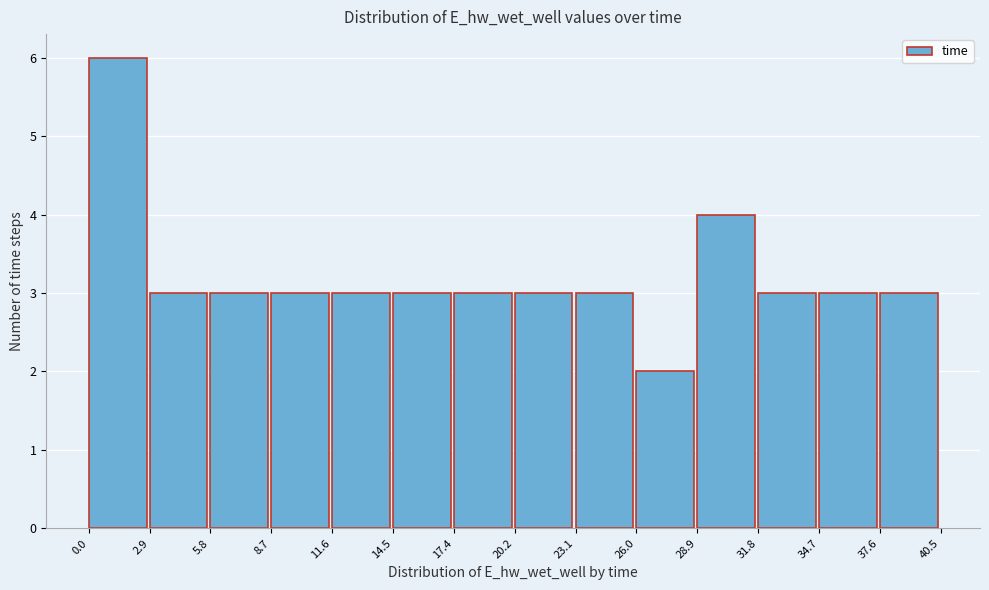

Reading left to right, transcribe this chart: for each bar, give the range it covers on the x-axis and its height. The values are not printed on the chart, so give them approximately, as read against the axis.

0.0 to 2.9: 6
2.9 to 5.8: 3
5.8 to 8.7: 3
8.7 to 11.6: 3
11.6 to 14.5: 3
14.5 to 17.4: 3
17.4 to 20.2: 3
20.2 to 23.1: 3
23.1 to 26.0: 3
26.0 to 28.9: 2
28.9 to 31.8: 4
31.8 to 34.7: 3
34.7 to 37.6: 3
37.6 to 40.5: 3